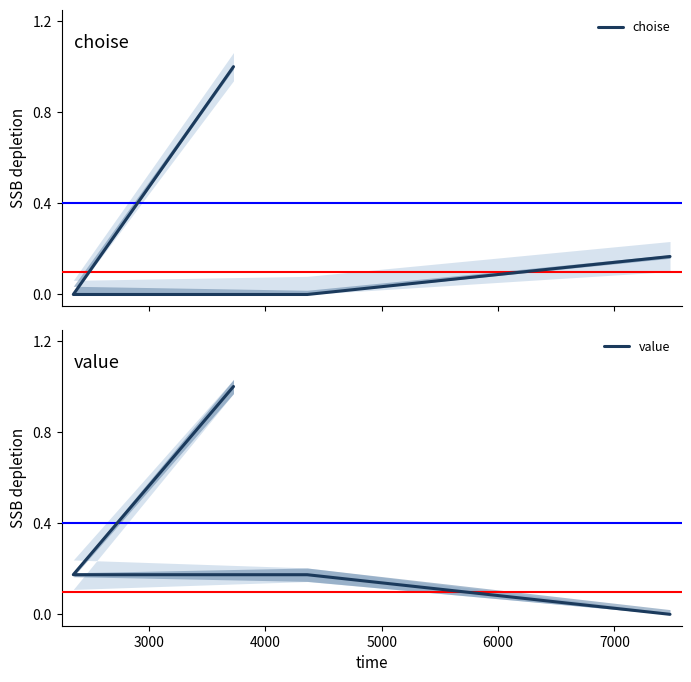

Rank the series by their maximum value, from lowest to highest.

choise, value